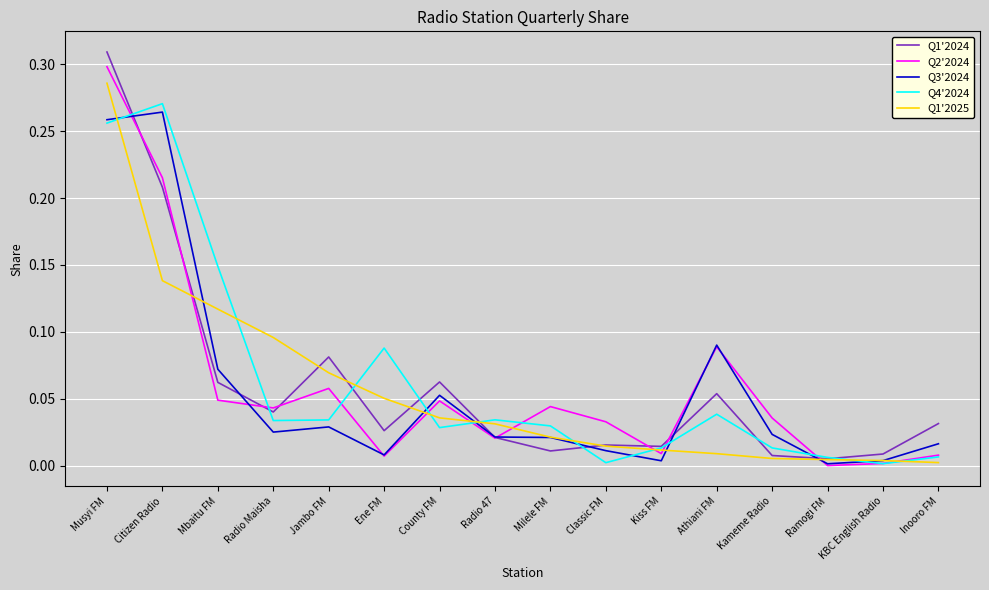

True or false: Q3'2024 has more than 1 points higher than both neighbors.

True